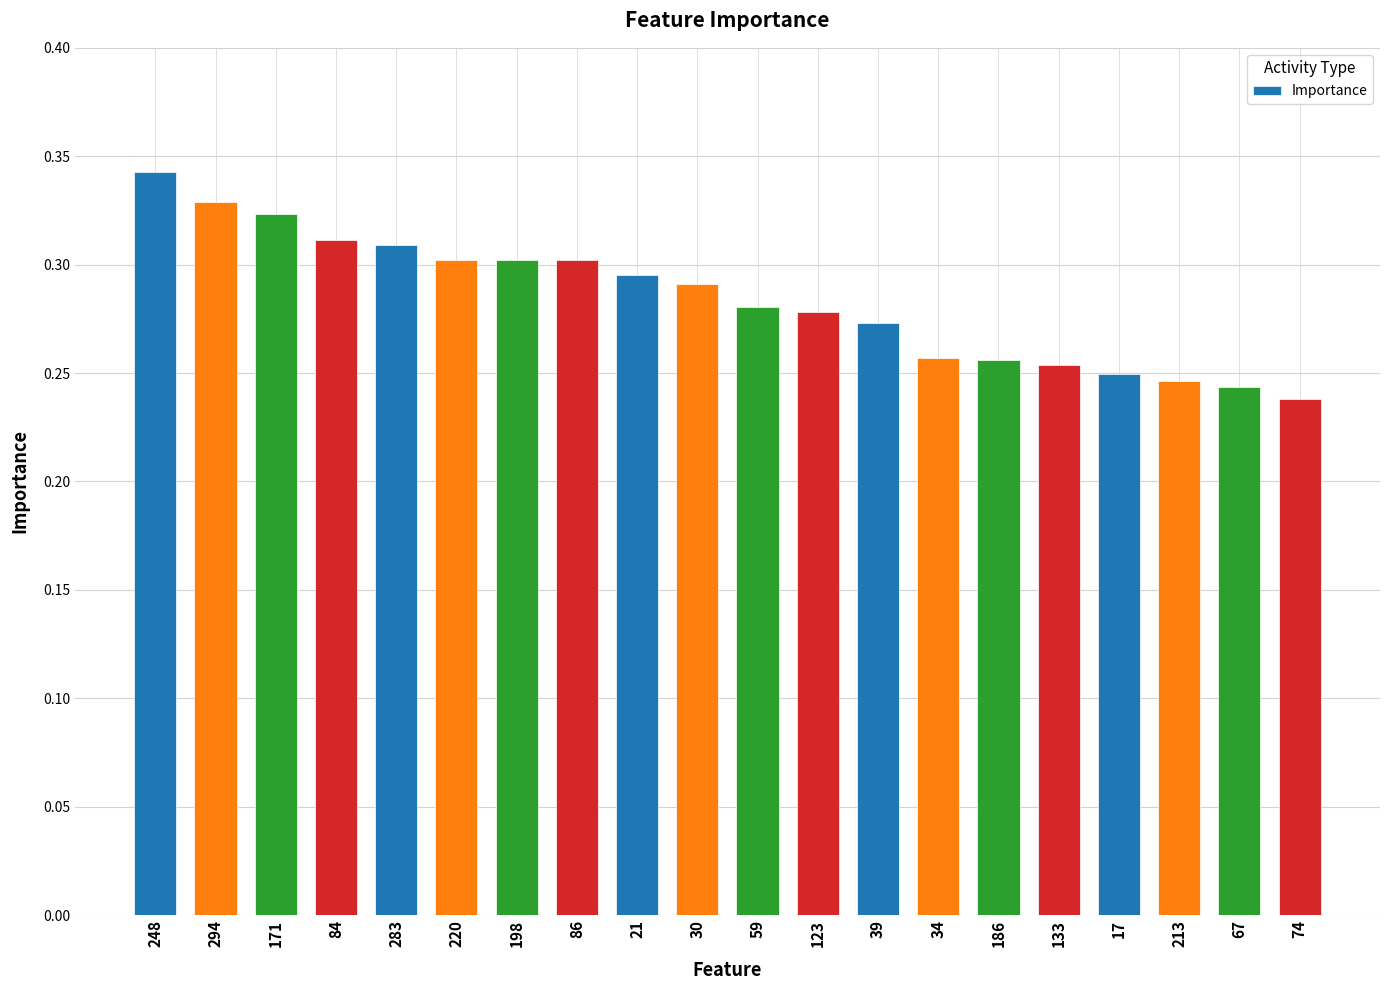

What is the sum of all values?

5.7